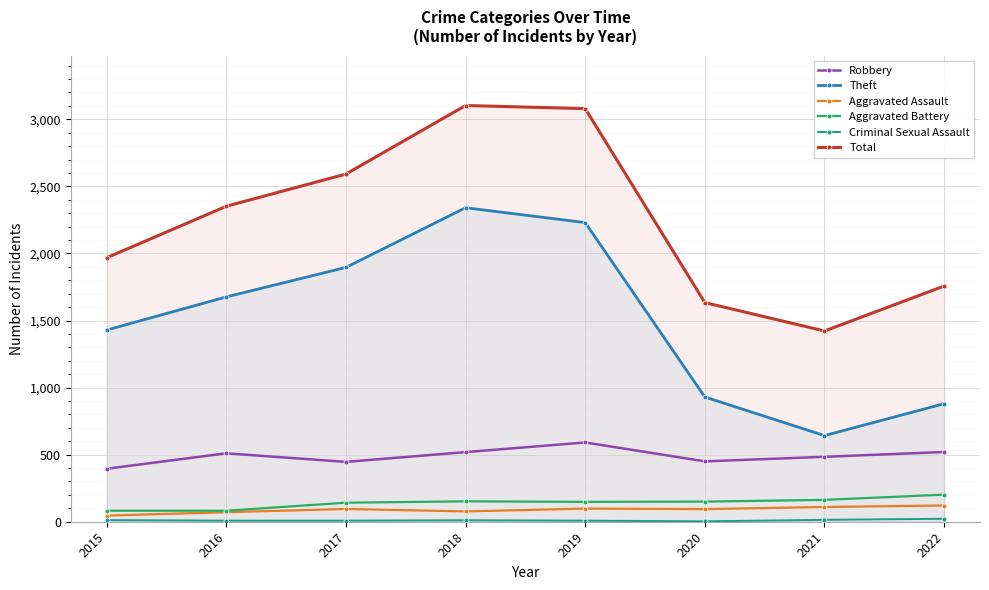

What are all the series names shown in the legend?

Robbery, Theft, Aggravated Assault, Aggravated Battery, Criminal Sexual Assault, Total